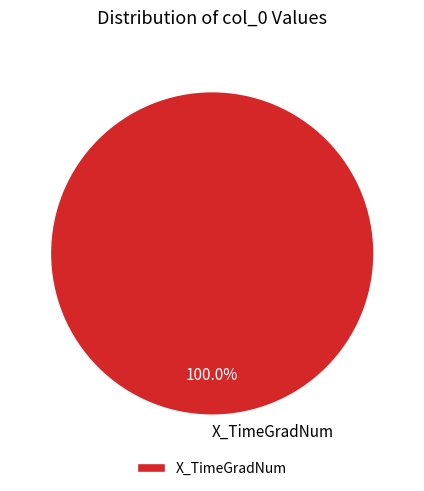

Does X_TimeGradNum represent more than half of the total?

Yes